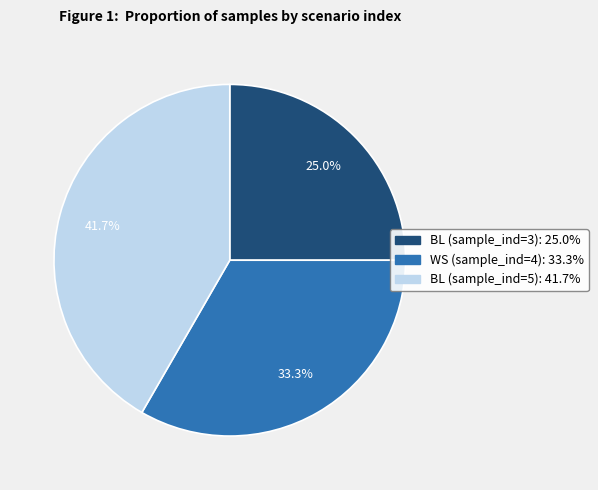

To the nearest percent, what percentage of the pie is BL (sample_ind=5)?

42%